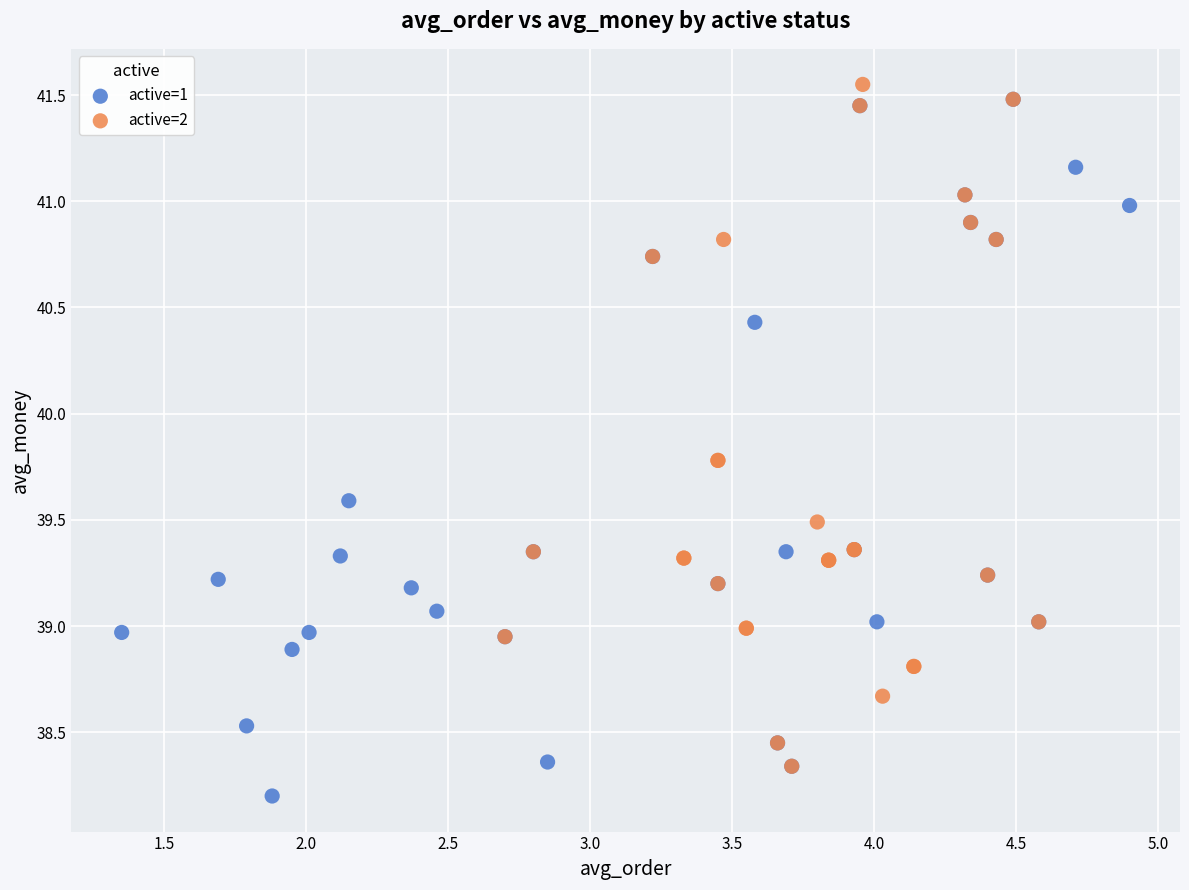

Which series reaches the maximum Y coordinate?

active=2